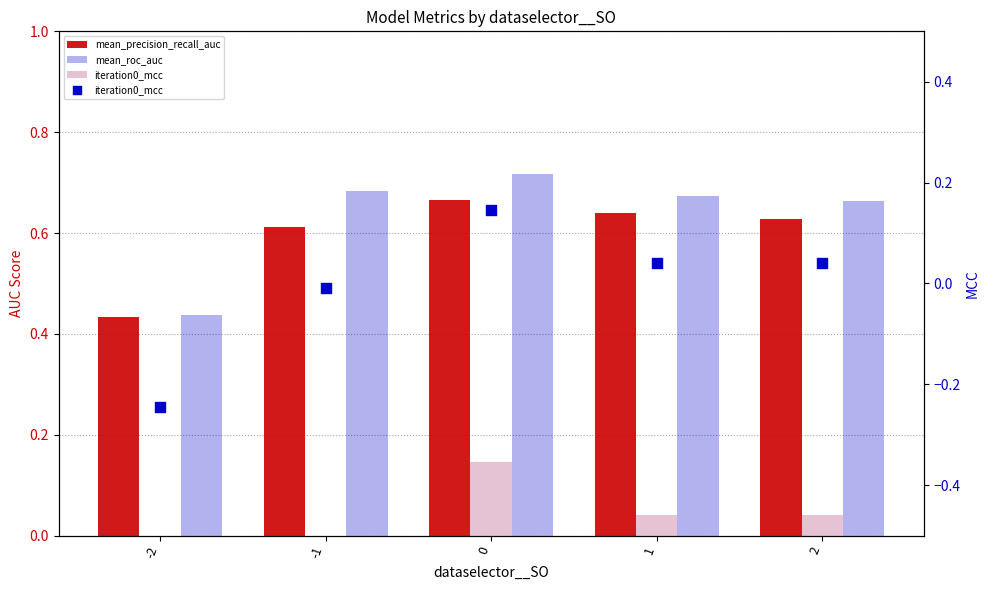

Which series contains the highest Y value?

mean_roc_auc